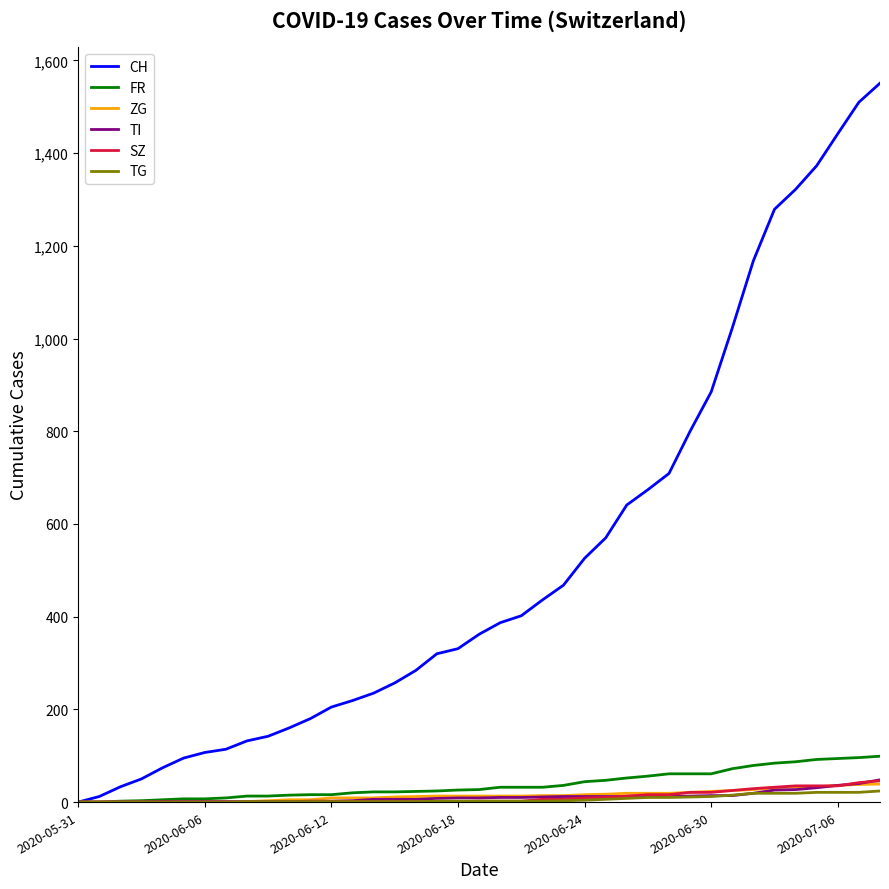

Which series has the widest spread of values?

CH